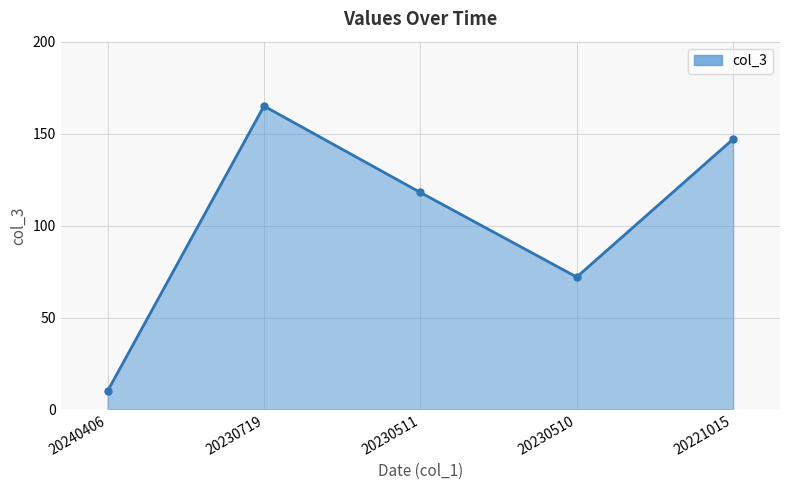

List the labels in order of value, largest first.

20230719, 20221015, 20230511, 20230510, 20240406